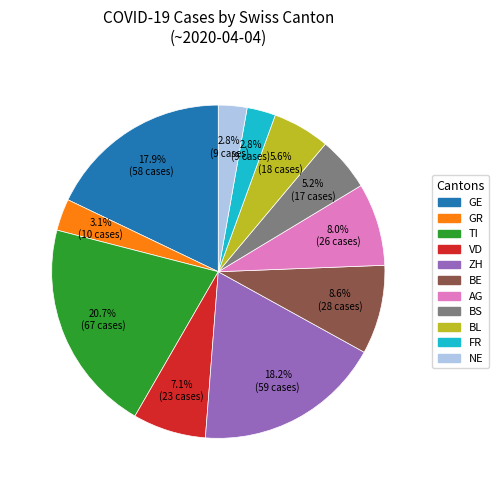

Does any single category account for the majority?

No